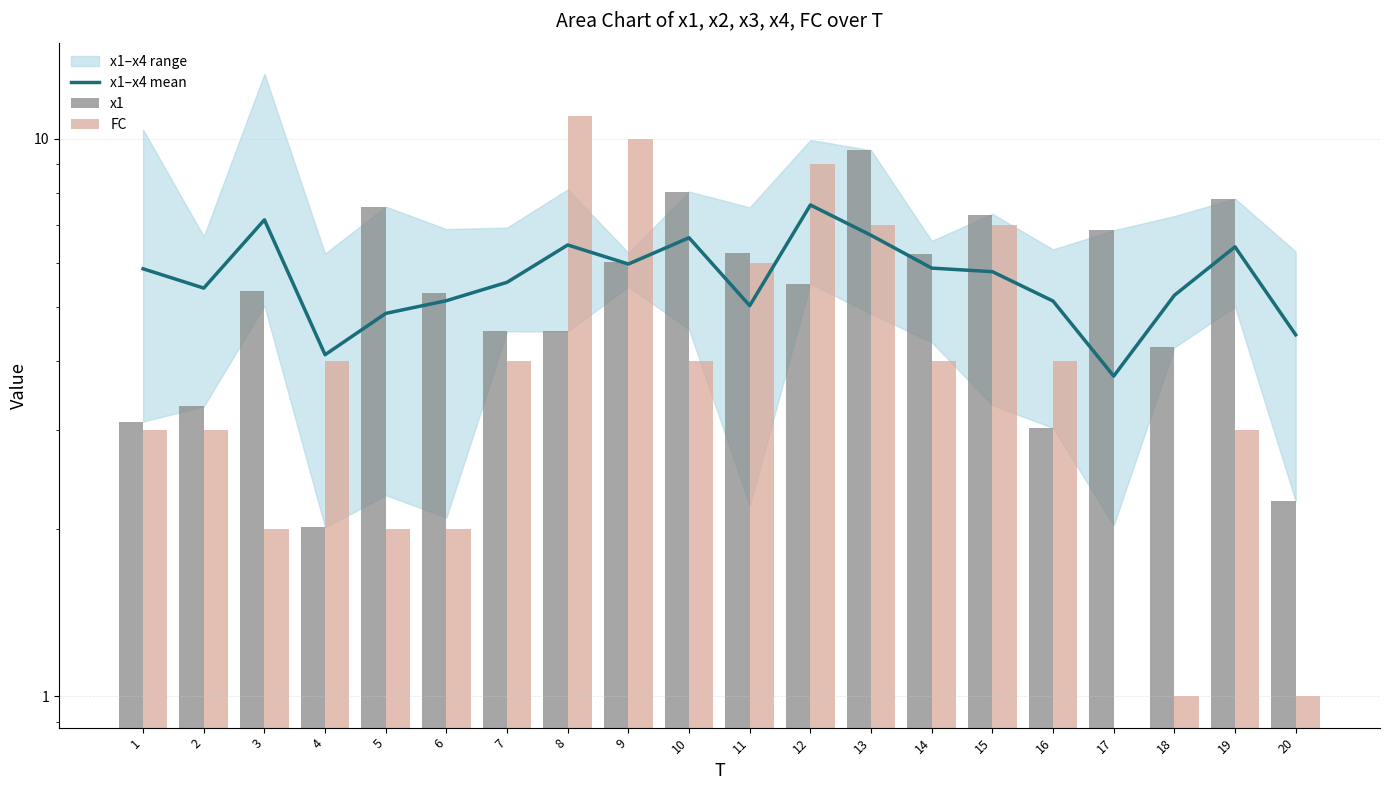

What is the sum of all x1–x4 mean values?

113.0